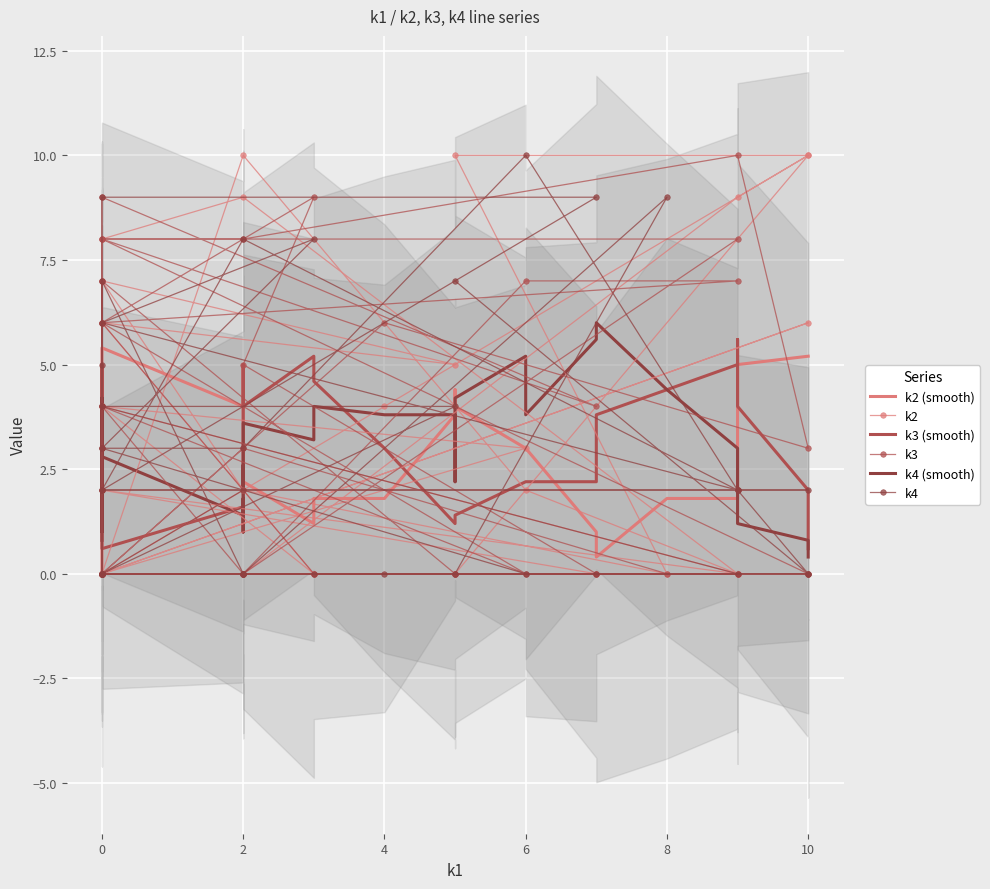

Reading right to left, extract all data points from this chart.

k2 (smooth): 5.2	5.2	5.2	5.0	3.8	1.8	1.8	1.8	0.4	1.0	3.0	3.0	4.0	4.4	3.8	1.8	1.8	1.2	2.2	2.2	4.2	4.2	5.0	4.0	5.4	3.4	4.2	3.0	3.0	3.0	4.6	4.2	4.2	3.4	3.2	1.6	1.2	1.2	1.2	0.0
k2: 0.0	10.0	10.0	0.0	2.0	7.0	4.0	6.0	5.0	7.0	4.0	0.0	0.0	0.0	0.0	0.0	4.0	3.0	0.0	10.0	2.0	0.0	0.0	0.0	6.0	0.0	0.0	0.0	2.0	0.0	9.0	8.0	0.0	6.0	0.0	0.0	9.0	10.0	4.0	0.0
k3 (smooth): 0.6	0.6	2.0	4.0	5.6	5.0	5.0	4.4	3.8	2.2	2.2	2.2	1.4	1.2	1.2	3.0	4.6	5.2	4.0	5.0	3.2	1.6	1.0	1.6	0.6	1.8	1.8	2.6	3.2	4.6	3.4	5.0	4.2	4.8	3.4	3.4	3.4	3.4	1.6	1.6
k3: 0.0	0.0	0.0	0.0	3.0	0.0	3.0	0.0	0.0	7.0	0.0	0.0	0.0	0.0	5.0	9.0	6.0	0.0	4.0	0.0	7.0	7.0	6.0	0.0	0.0	0.0	9.0	4.0	8.0	8.0	0.0	0.0	0.0	0.0	8.0	8.0	10.0	3.0	6.0	0.0
k4 (smooth): 0.4	0.4	0.8	1.2	1.2	3.0	3.0	4.4	6.0	5.6	3.8	5.2	4.2	2.2	3.8	3.8	4.0	3.2	3.6	2.0	2.6	1.0	1.8	1.4	2.8	3.4	4.2	4.0	4.0	2.6	1.4	1.0	1.4	3.2	3.8	4.2	4.2	3.2	1.4	0.8
k4: 7.0	0.0	0.0	9.0	0.0	7.0	0.0	4.0	4.0	0.0	4.0	0.0	0.0	0.0	0.0	0.0	0.0	0.0	3.0	3.0	10.0	2.0	6.0	8.0	3.0	5.0	9.0	9.0	2.0	2.0	2.0	0.0	2.0	2.0	2.0	8.0	2.0	0.0	0.0	0.0